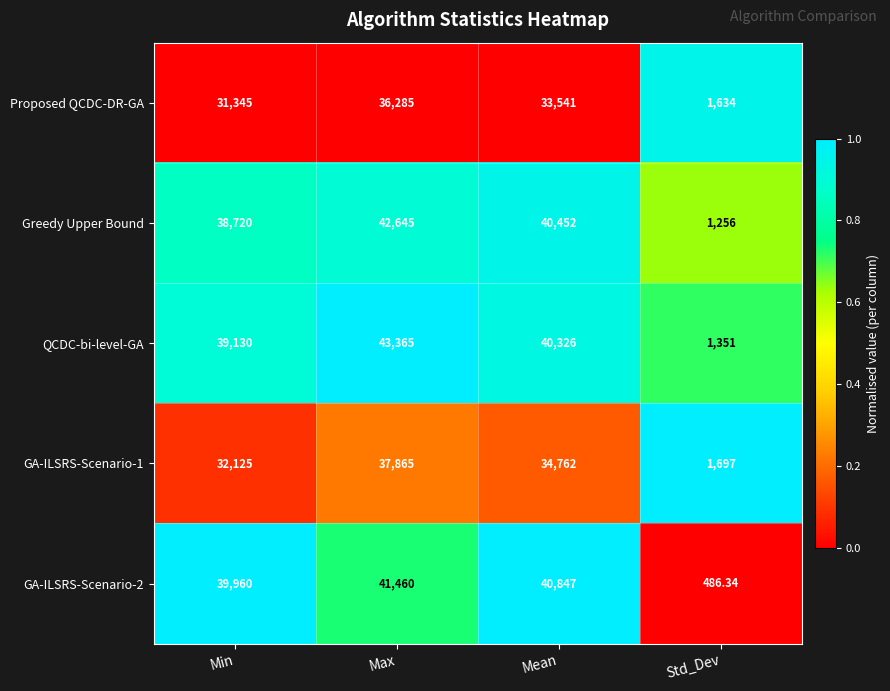

At which category does the chart reach its minimum across all series?

Std_Dev